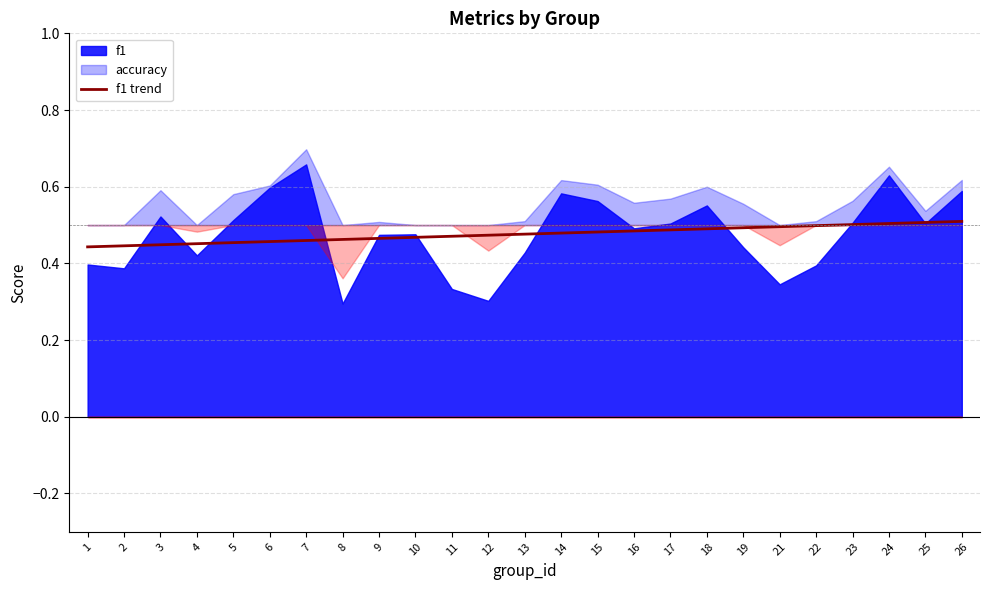

True or false: the data shows 0.3 at 22.

False